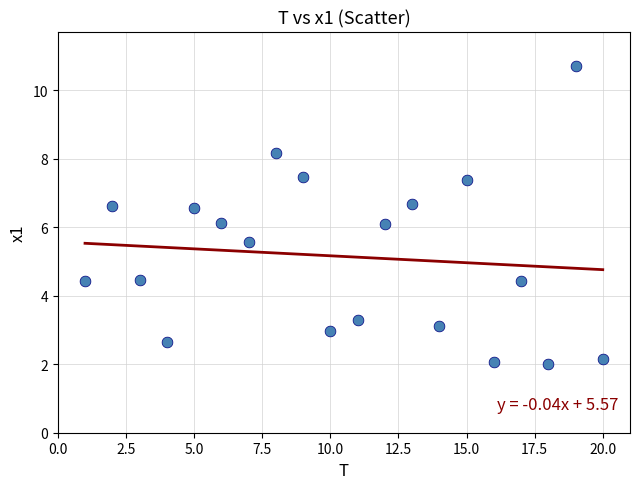

What is the range of X values (max minus min)?

19.0